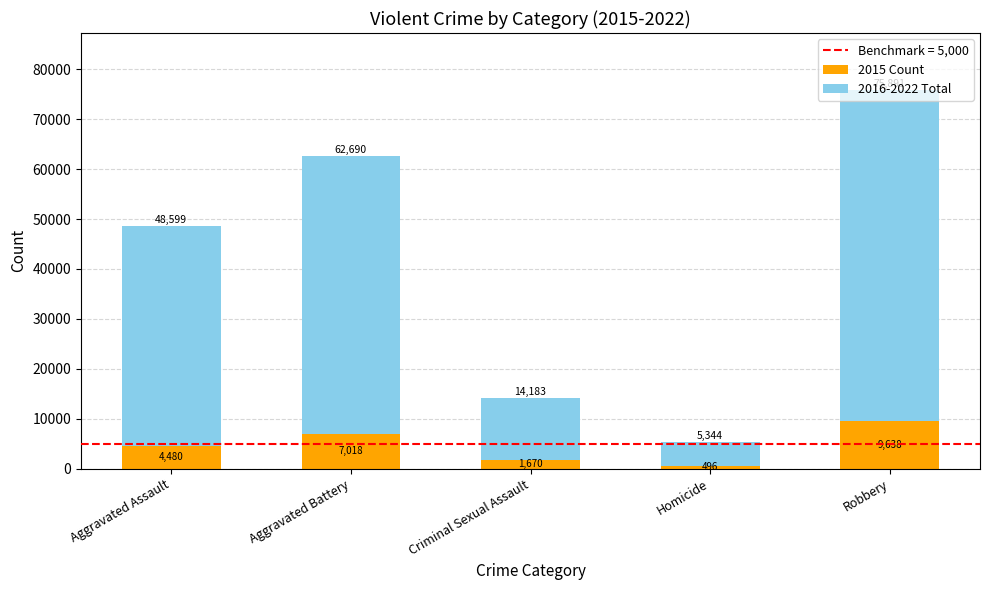

Are the bars horizontal?

No